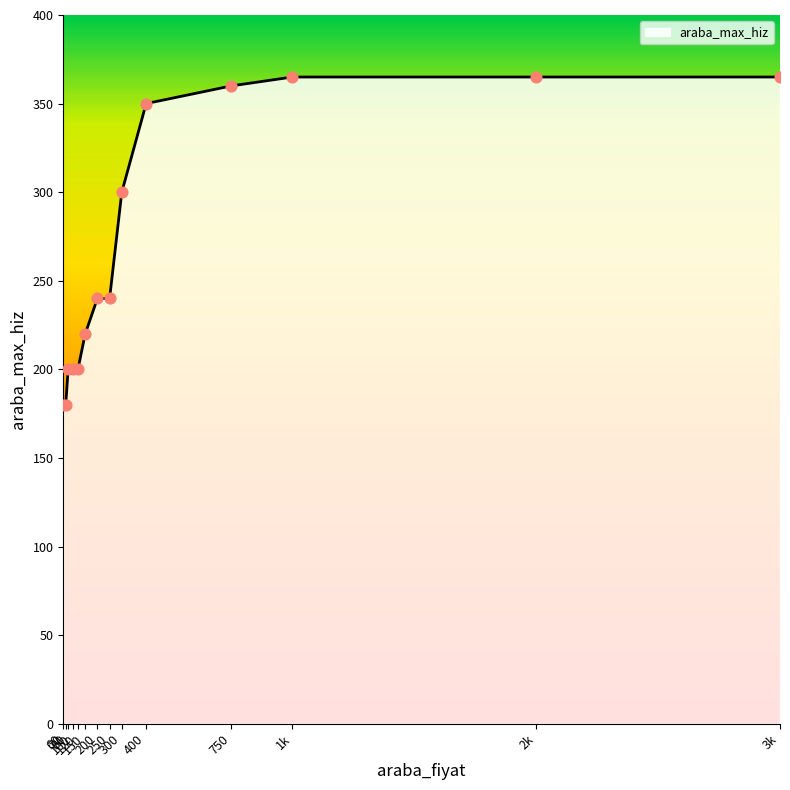

Between 80 and 300, which is larger?

300